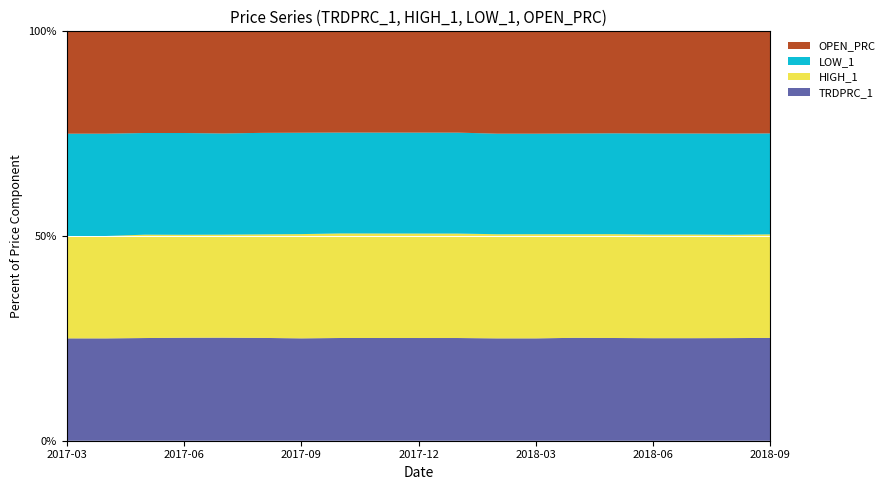

True or false: TRDPRC_1 has a value of 45.0 at 2017-12.

False